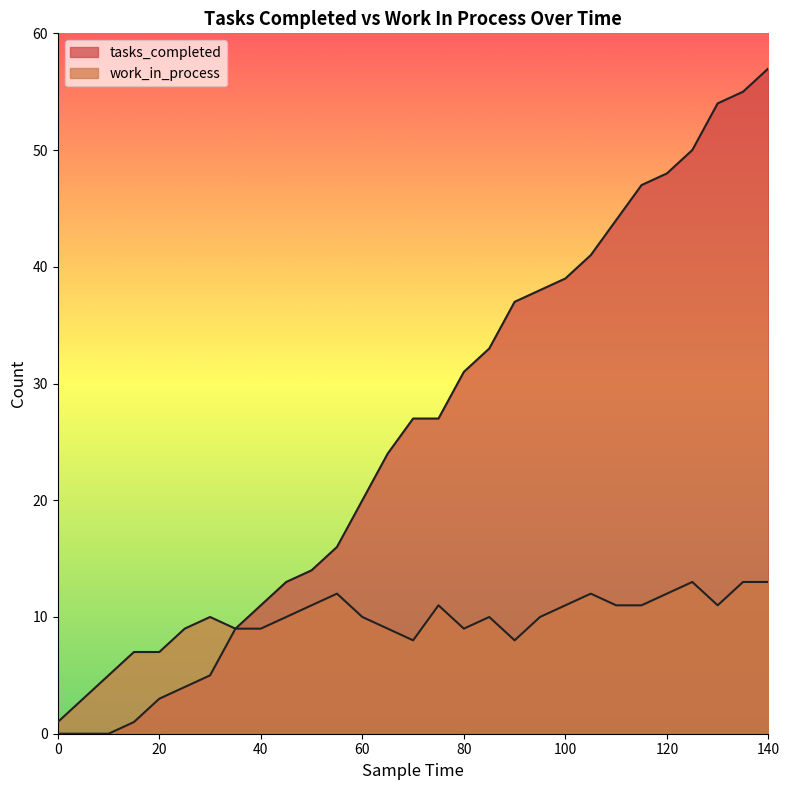

How many categories are shown in the chart?

29